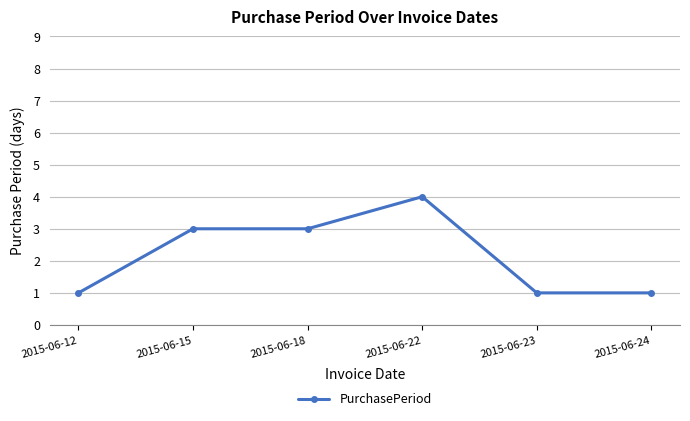

The chart shows a value of 0 at 2015-06-24. True or false?

False